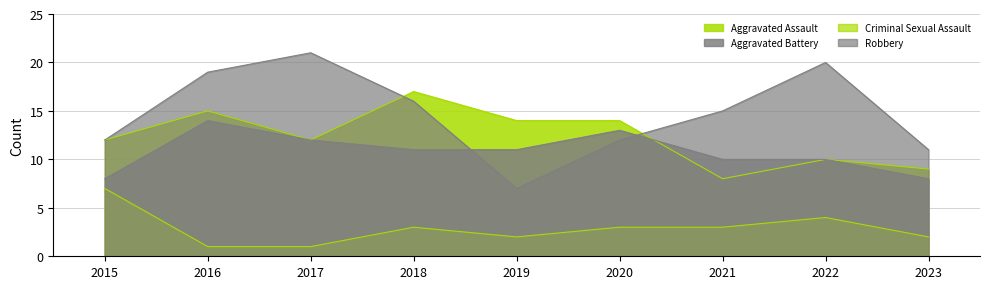

Reading left to right, transcribe all the data shown in this chart.

Aggravated Assault: 2015=12	2016=15	2017=12	2018=17	2019=14	2020=14	2021=8	2022=10	2023=9
Aggravated Battery: 2015=8	2016=14	2017=12	2018=11	2019=11	2020=13	2021=10	2022=10	2023=8
Criminal Sexual Assault: 2015=7	2016=1	2017=1	2018=3	2019=2	2020=3	2021=3	2022=4	2023=2
Robbery: 2015=12	2016=19	2017=21	2018=16	2019=7	2020=12	2021=15	2022=20	2023=11